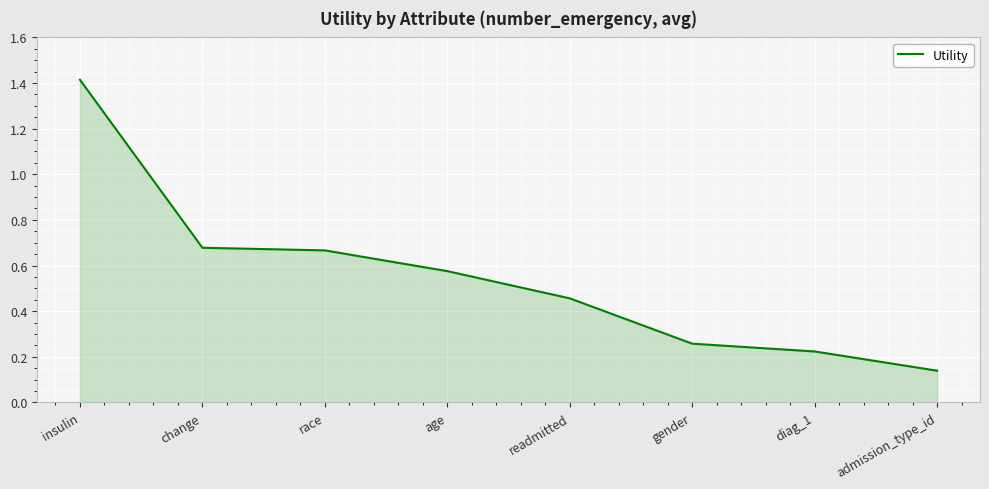

True or false: the data shows 1.4 at insulin.

True